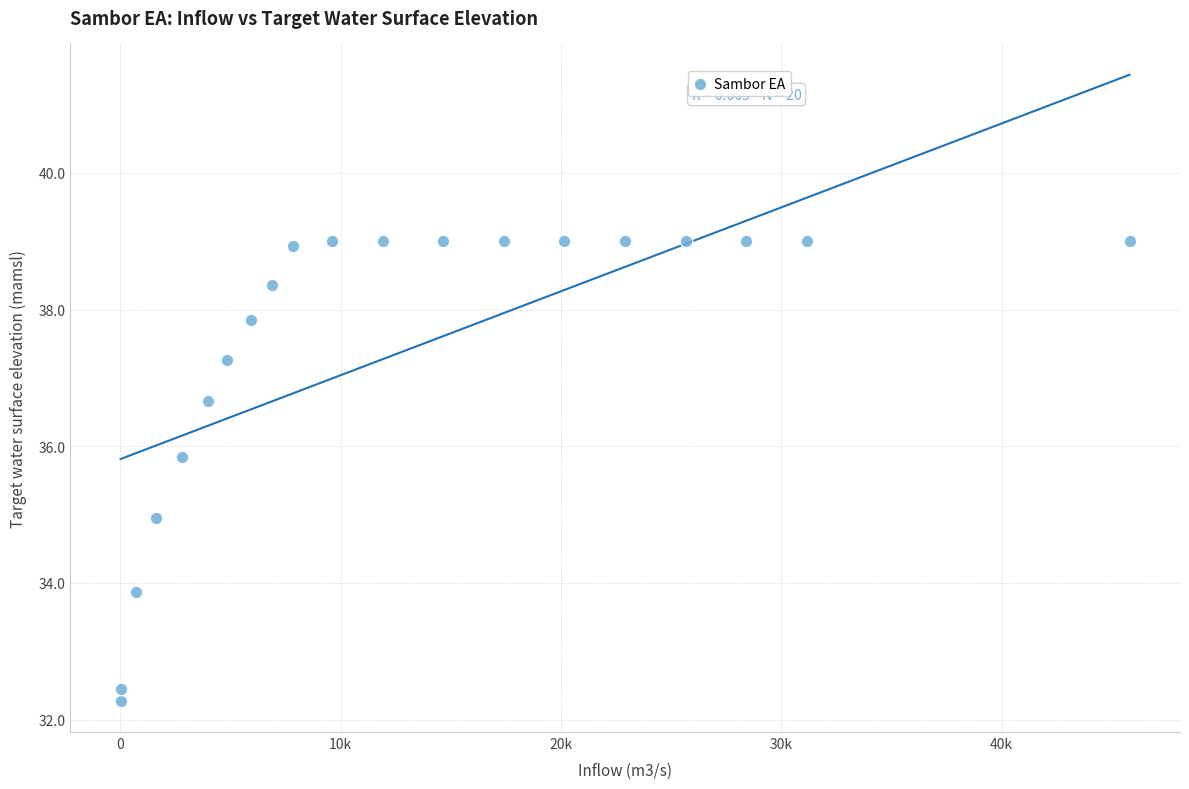

What is the range of Y values (max minus min)?

6.7